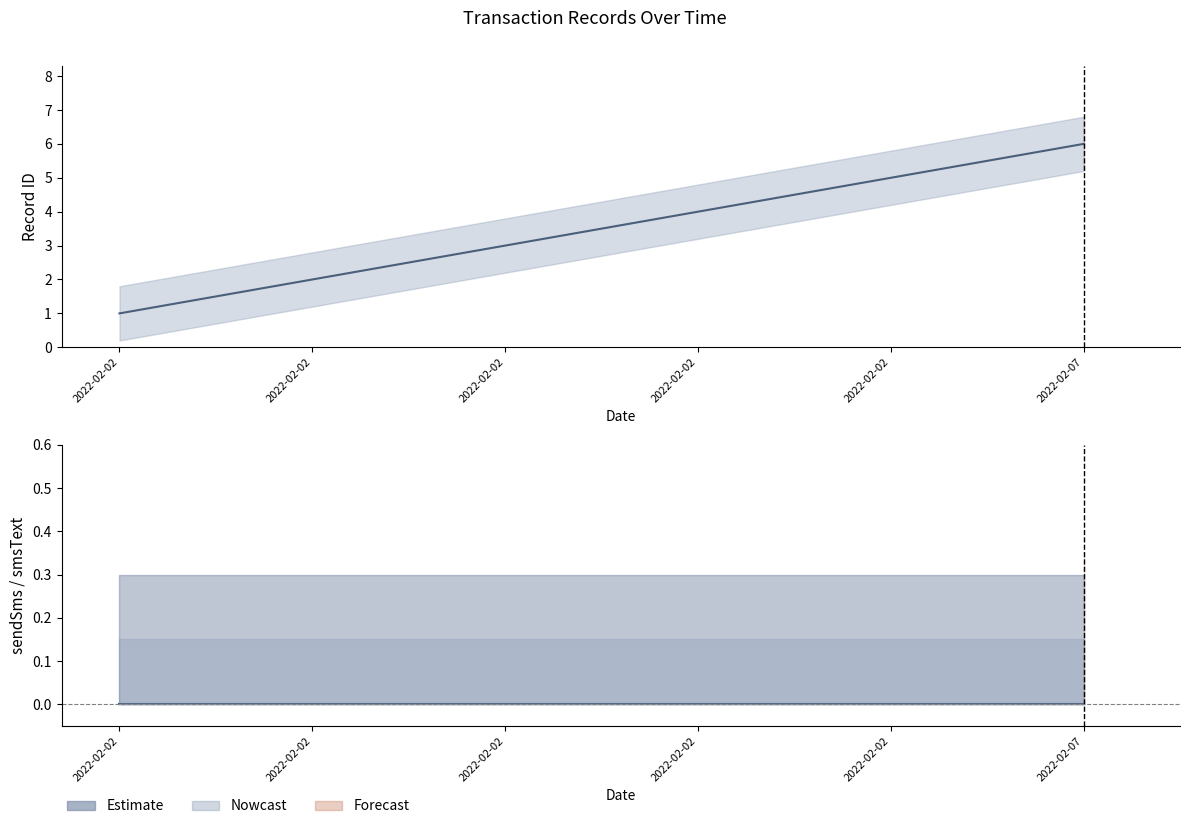

Reading left to right, transcribe all the data shown in this chart.

id: 1	2	3	4	5	6
sendSms: 0	0	0	0	0	0
smsText: 0	0	0	0	0	0